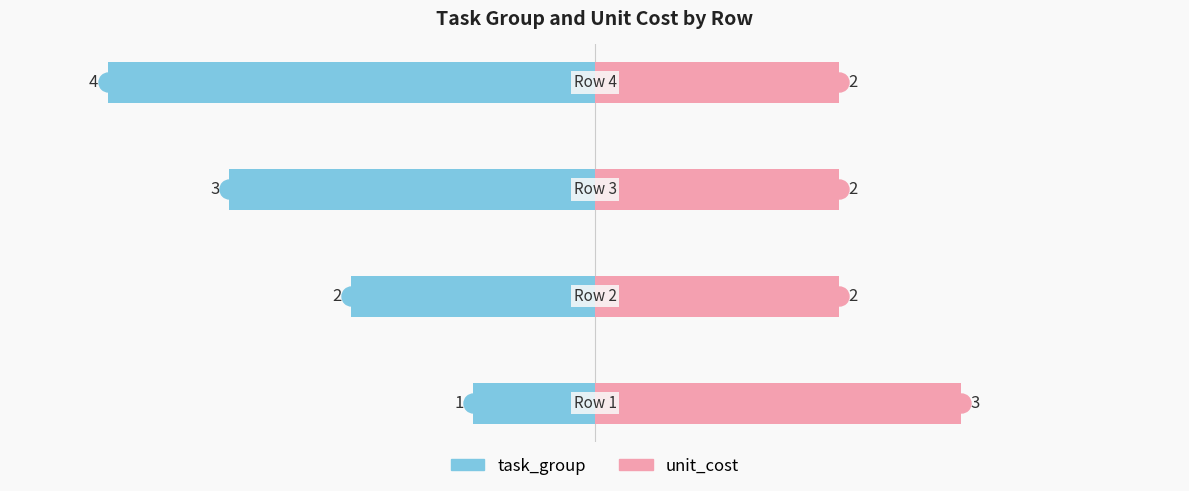

True or false: unit_cost has a value of 3 at 1.

False